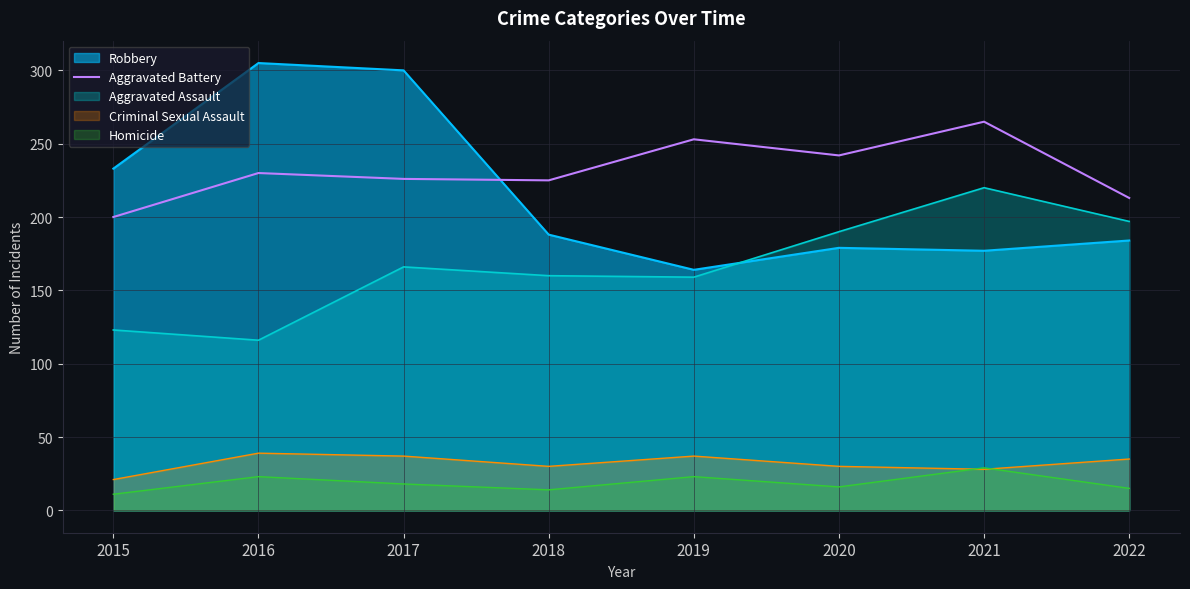

What is the spread (max minus min) of values at 2016?

282